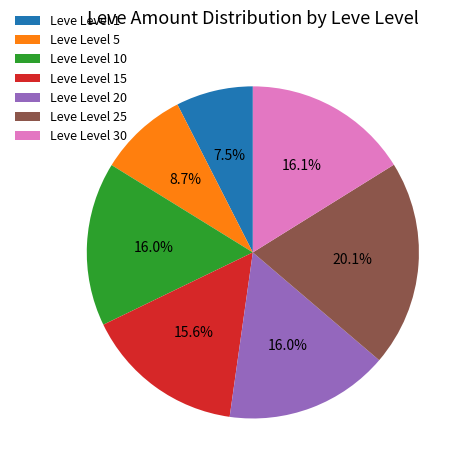

To the nearest percent, what is the difference between the largest and smallest slice percentages?

13%